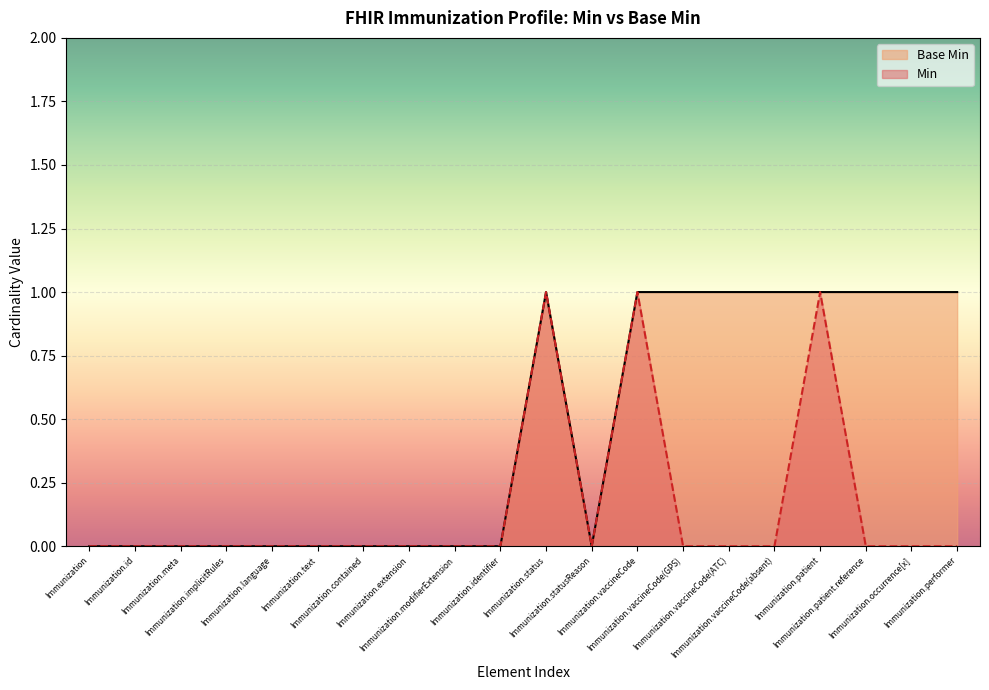

What is the label of the 6th point from the left?

Immunization.text